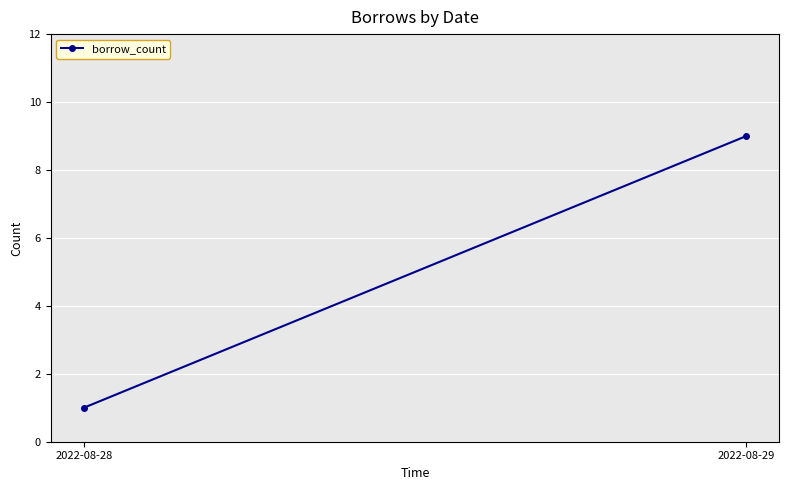

Which category has the highest value across all series?

2022-08-29